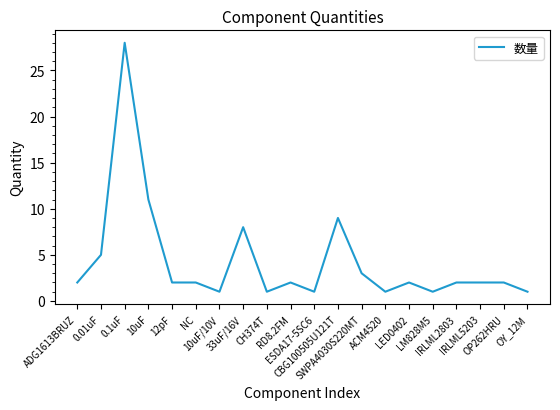

Is this an area chart (filled region under the line)?

No